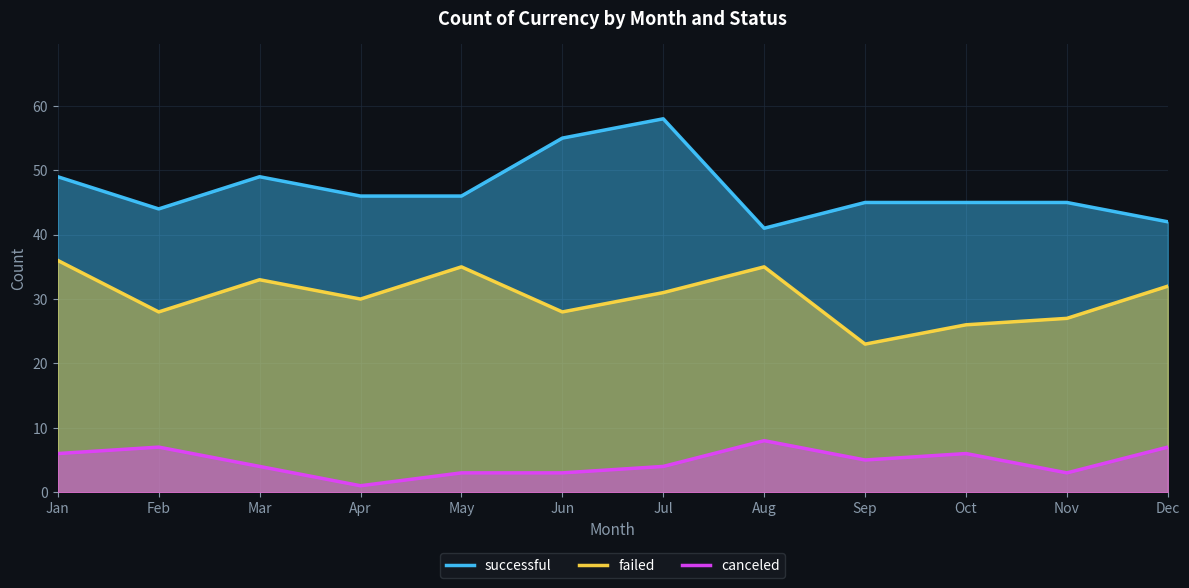

The canceled series shows 5 at Sep. True or false?

True